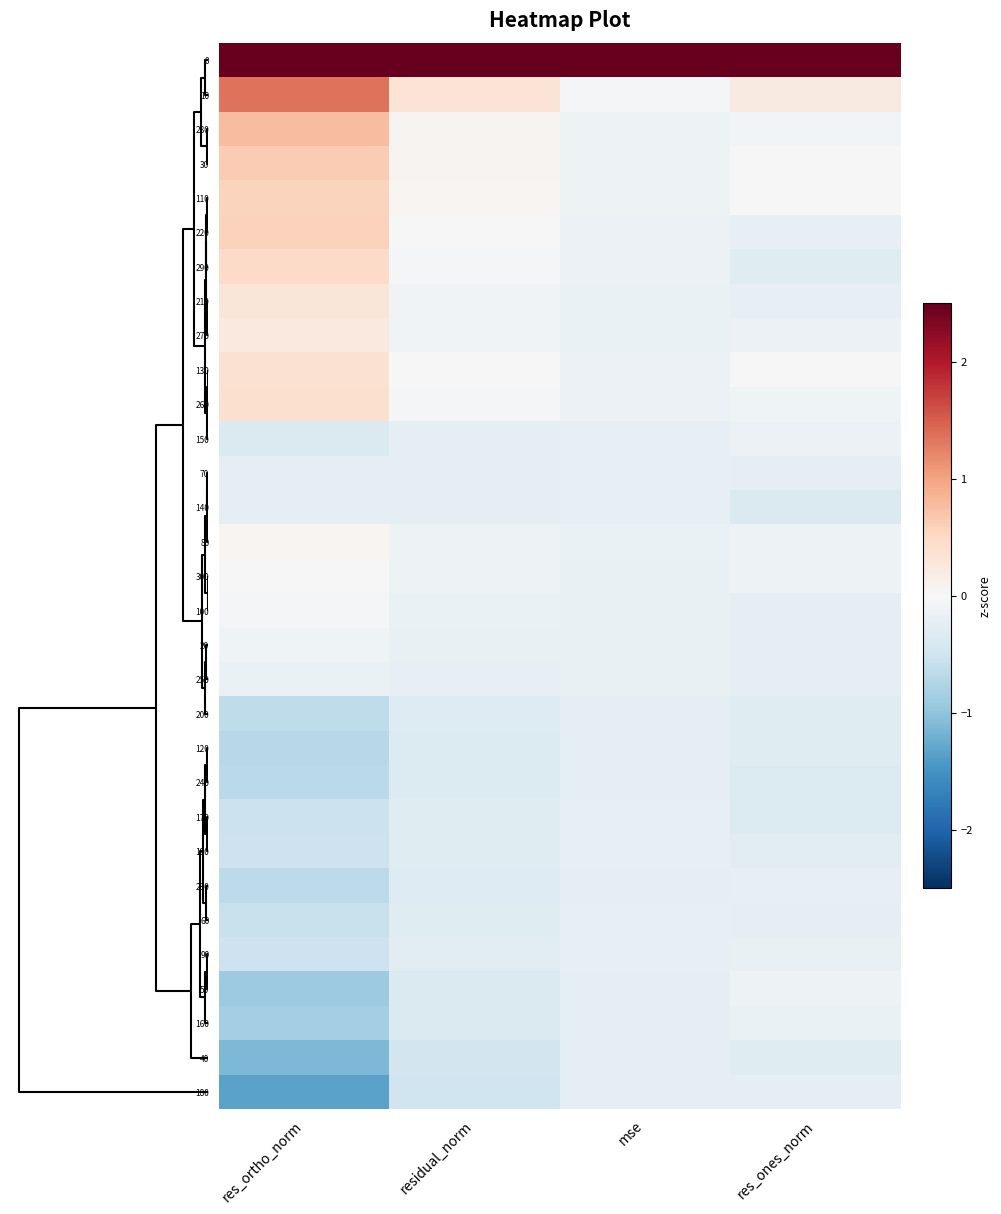

At how many categories does at least one series exceed 2?

4